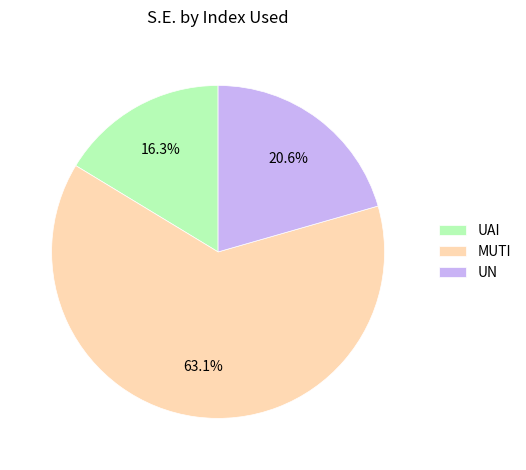

What is the smallest slice in the pie chart?

UAI